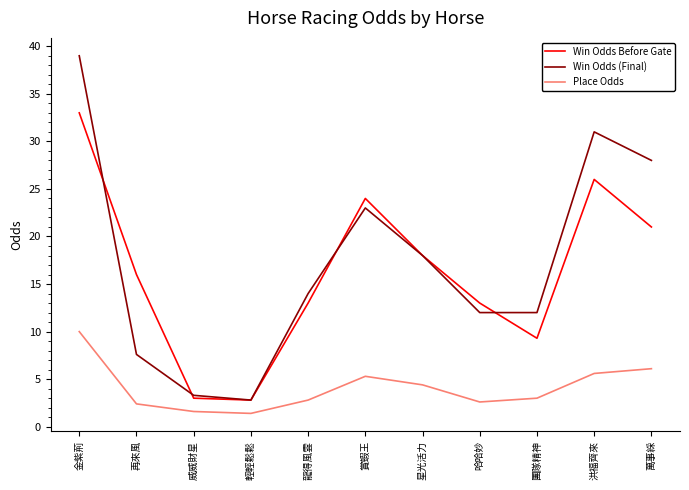

Is the value of Win Odds Before Gate at 萬事綵 greater than the value of Win Odds (Final) at 金紫荊?

No